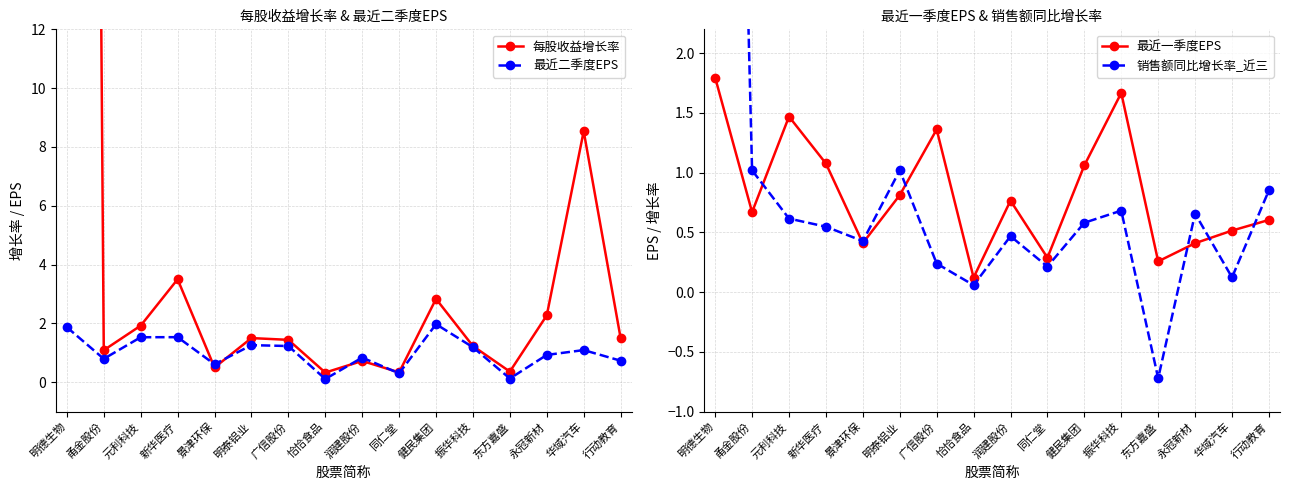

Which series has the largest range (max minus min)?

每股收益增长率